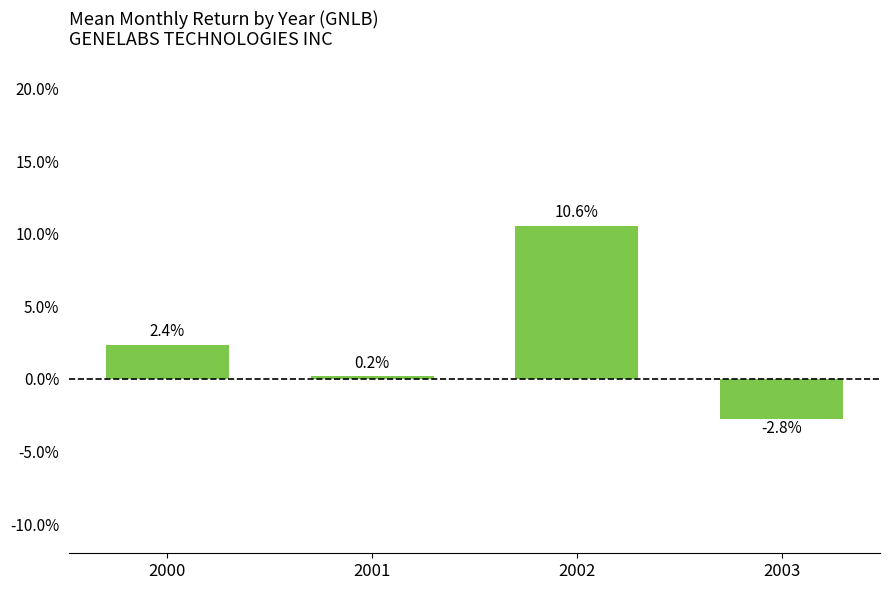

At which label does the data first exceed 0?

2000